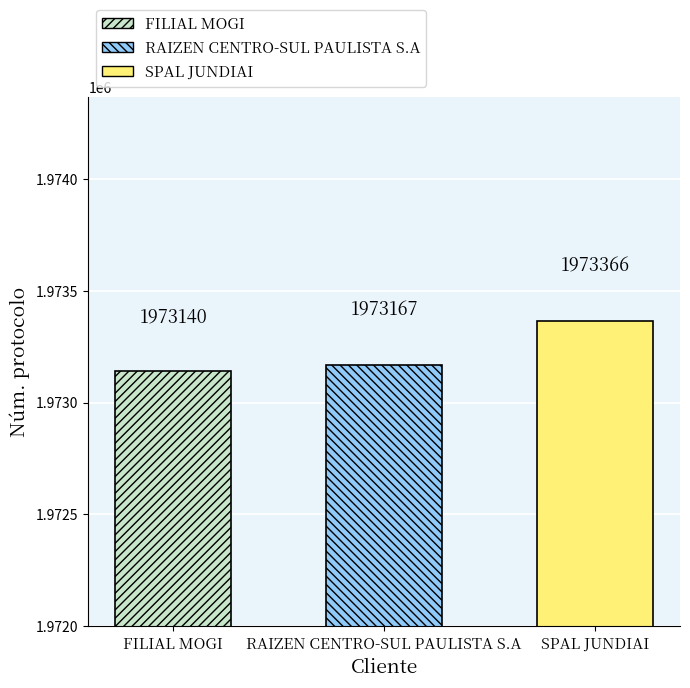

Read the value at RAIZEN CENTRO-SUL PAULISTA S.A.

1973167